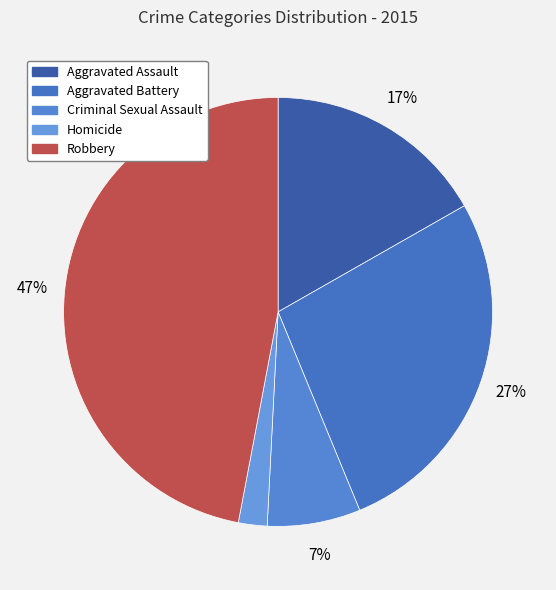

Which has a higher value, Criminal Sexual Assault or Robbery?

Robbery